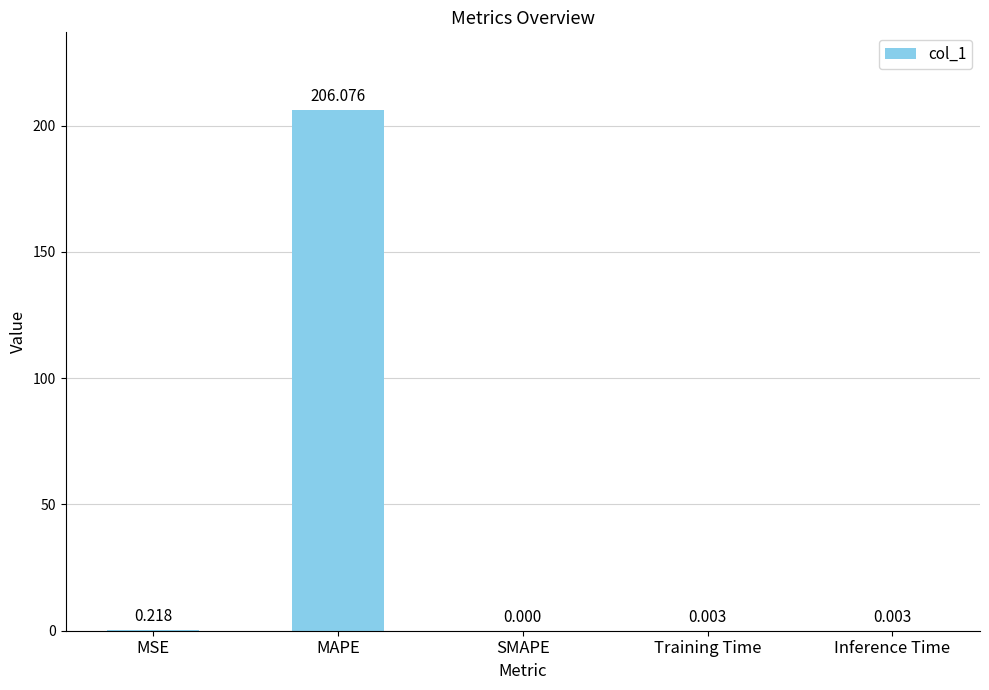

How many data points are above 0?

4